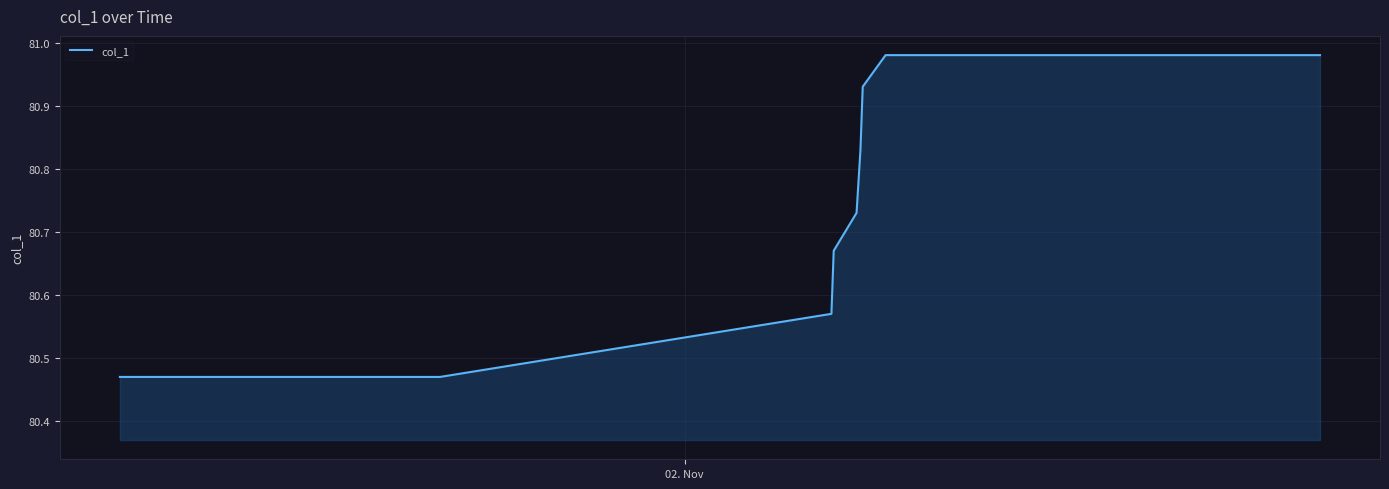

What is the difference between the maximum and minimum values?

0.5